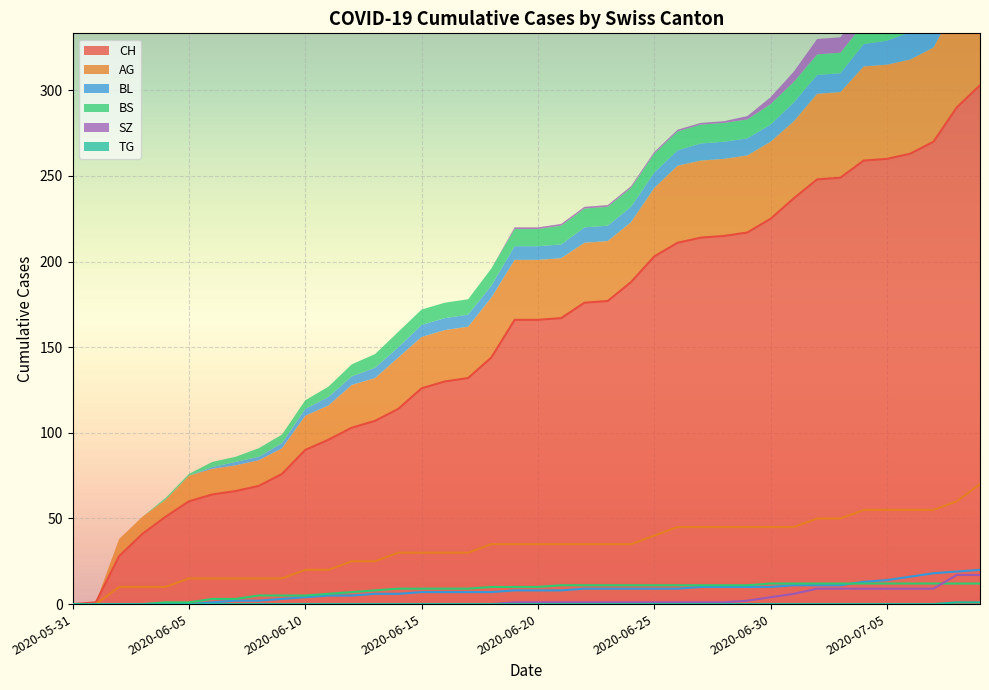

Reading left to right, extract all data points from this chart.

CH: 2020-05-31=0	2020-06-01=1	2020-06-02=28	2020-06-03=41	2020-06-04=51	2020-06-05=60	2020-06-06=64	2020-06-07=66	2020-06-08=69	2020-06-09=76	2020-06-10=90	2020-06-11=96	2020-06-12=103	2020-06-13=107	2020-06-14=114	2020-06-15=126	2020-06-16=130	2020-06-17=132	2020-06-18=144	2020-06-19=166	2020-06-20=166	2020-06-21=167	2020-06-22=176	2020-06-23=177	2020-06-24=188	2020-06-25=203	2020-06-26=211	2020-06-27=214	2020-06-28=215	2020-06-29=217	2020-06-30=225	2020-07-01=237	2020-07-02=248	2020-07-03=249	2020-07-04=259	2020-07-05=260	2020-07-06=263	2020-07-07=270	2020-07-08=290	2020-07-09=303
AG: 2020-05-31=0	2020-06-01=0	2020-06-02=10	2020-06-03=10	2020-06-04=10	2020-06-05=15	2020-06-06=15	2020-06-07=15	2020-06-08=15	2020-06-09=15	2020-06-10=20	2020-06-11=20	2020-06-12=25	2020-06-13=25	2020-06-14=30	2020-06-15=30	2020-06-16=30	2020-06-17=30	2020-06-18=35	2020-06-19=35	2020-06-20=35	2020-06-21=35	2020-06-22=35	2020-06-23=35	2020-06-24=35	2020-06-25=40	2020-06-26=45	2020-06-27=45	2020-06-28=45	2020-06-29=45	2020-06-30=45	2020-07-01=45	2020-07-02=50	2020-07-03=50	2020-07-04=55	2020-07-05=55	2020-07-06=55	2020-07-07=55	2020-07-08=60	2020-07-09=70
BL: 2020-05-31=0	2020-06-01=0	2020-06-02=0	2020-06-03=0	2020-06-04=0	2020-06-05=0	2020-06-06=1	2020-06-07=2	2020-06-08=2	2020-06-09=3	2020-06-10=4	2020-06-11=5	2020-06-12=5	2020-06-13=6	2020-06-14=6	2020-06-15=7	2020-06-16=7	2020-06-17=7	2020-06-18=7	2020-06-19=8	2020-06-20=8	2020-06-21=8	2020-06-22=9	2020-06-23=9	2020-06-24=9	2020-06-25=9	2020-06-26=9	2020-06-27=10	2020-06-28=10	2020-06-29=10	2020-06-30=10	2020-07-01=11	2020-07-02=11	2020-07-03=11	2020-07-04=13	2020-07-05=14	2020-07-06=16	2020-07-07=18	2020-07-08=19	2020-07-09=20
BS: 2020-05-31=0	2020-06-01=0	2020-06-02=0	2020-06-03=0	2020-06-04=1	2020-06-05=1	2020-06-06=3	2020-06-07=3	2020-06-08=5	2020-06-09=5	2020-06-10=5	2020-06-11=6	2020-06-12=7	2020-06-13=8	2020-06-14=9	2020-06-15=9	2020-06-16=9	2020-06-17=9	2020-06-18=10	2020-06-19=10	2020-06-20=10	2020-06-21=11	2020-06-22=11	2020-06-23=11	2020-06-24=11	2020-06-25=11	2020-06-26=11	2020-06-27=11	2020-06-28=11	2020-06-29=11	2020-06-30=12	2020-07-01=12	2020-07-02=12	2020-07-03=12	2020-07-04=12	2020-07-05=12	2020-07-06=12	2020-07-07=12	2020-07-08=12	2020-07-09=12
SZ: 2020-05-31=0	2020-06-01=0	2020-06-02=0	2020-06-03=0	2020-06-04=0	2020-06-05=0	2020-06-06=0	2020-06-07=0	2020-06-08=0	2020-06-09=0	2020-06-10=0	2020-06-11=0	2020-06-12=0	2020-06-13=0	2020-06-14=0	2020-06-15=0	2020-06-16=0	2020-06-17=0	2020-06-18=0	2020-06-19=1	2020-06-20=1	2020-06-21=1	2020-06-22=1	2020-06-23=1	2020-06-24=1	2020-06-25=1	2020-06-26=1	2020-06-27=1	2020-06-28=1	2020-06-29=2	2020-06-30=4	2020-07-01=6	2020-07-02=9	2020-07-03=9	2020-07-04=9	2020-07-05=9	2020-07-06=9	2020-07-07=9	2020-07-08=17	2020-07-09=17
TG: 2020-05-31=0	2020-06-01=0	2020-06-02=0	2020-06-03=0	2020-06-04=0	2020-06-05=0	2020-06-06=0	2020-06-07=0	2020-06-08=0	2020-06-09=0	2020-06-10=0	2020-06-11=0	2020-06-12=0	2020-06-13=0	2020-06-14=0	2020-06-15=0	2020-06-16=0	2020-06-17=0	2020-06-18=0	2020-06-19=0	2020-06-20=0	2020-06-21=0	2020-06-22=0	2020-06-23=0	2020-06-24=0	2020-06-25=0	2020-06-26=0	2020-06-27=0	2020-06-28=0	2020-06-29=0	2020-06-30=0	2020-07-01=0	2020-07-02=0	2020-07-03=0	2020-07-04=0	2020-07-05=0	2020-07-06=0	2020-07-07=0	2020-07-08=1	2020-07-09=1